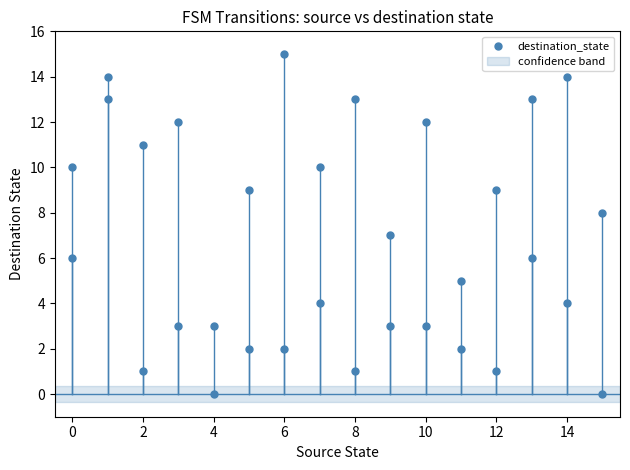

What is the range of Y values (max minus min)?

15